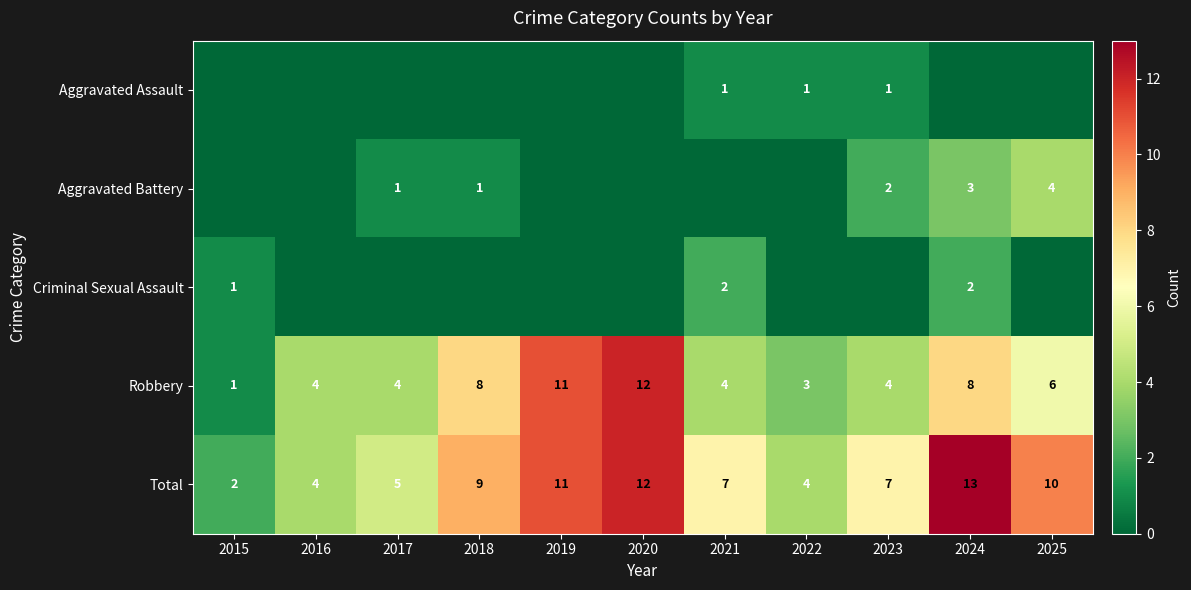

Which has a higher value, 2024 or 2025?

2024